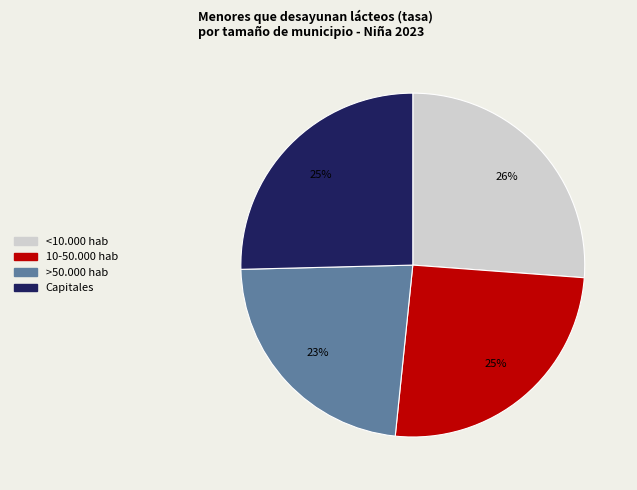

Which category has the biggest portion of the pie?

<10.000 hab